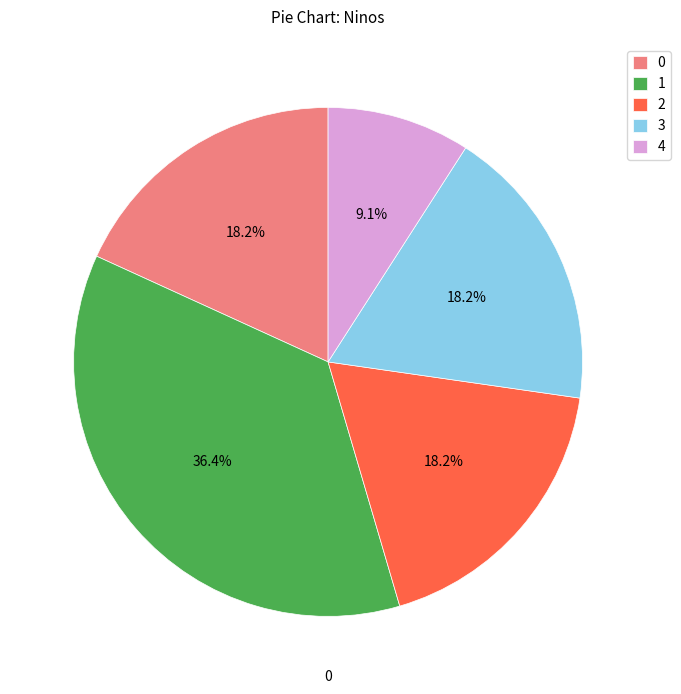

What is the smallest slice in the pie chart?

4